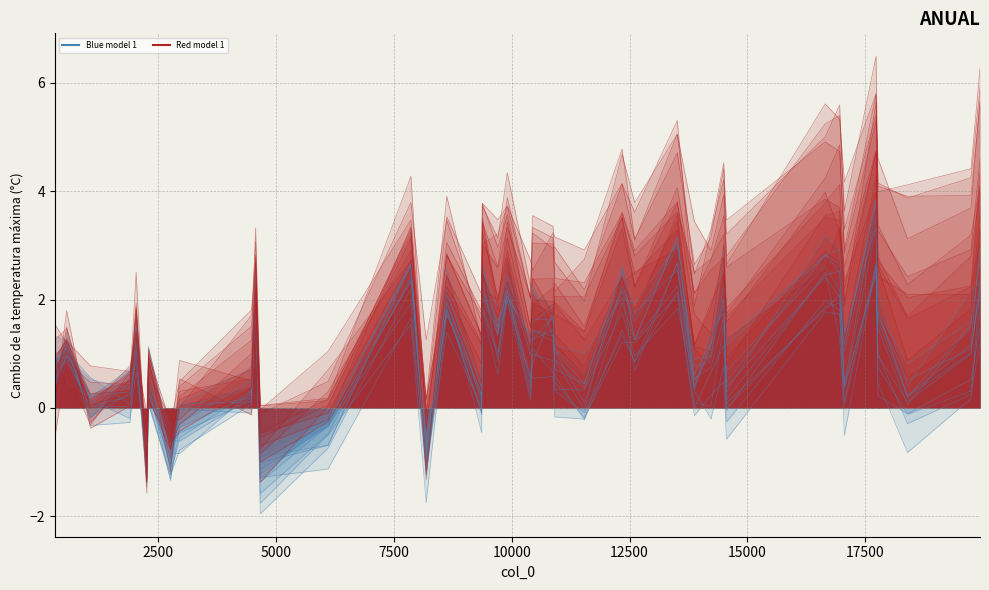

Reading right to left, transcribe all the data shown in this chart.

Blue model 1: 3.0	1.2	0.2	1.8	3.4	1.4	2.5	2.8	1.3	2.0	1.0	0.5	3.2	1.2	2.5	0.4	0.7	1.6	1.6	1.3	2.0	1.4	2.6	0.2	1.9	-1.2	1.9	-0.3	-1.1	2.1	0.5	-0.3	-0.7	1.0	-1.2	1.2	0.7	0.2	1.1	0.8
Red model 1: 3.3	1.4	0.6	1.8	4.3	1.3	3.3	2.6	1.3	2.5	1.0	1.1	3.6	1.7	2.4	0.8	1.4	1.9	1.6	1.1	2.3	1.7	2.5	0.5	2.5	-1.1	3.3	0.0	-1.4	2.0	0.4	-0.4	-0.6	1.1	-1.4	1.3	0.8	0.0	1.5	1.2